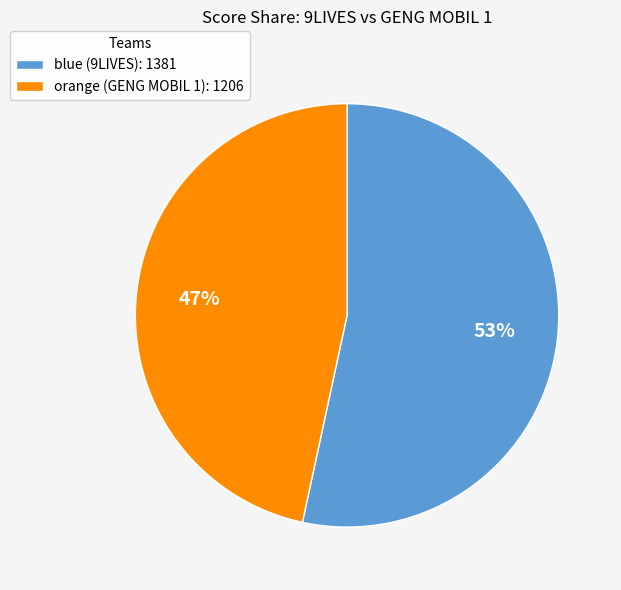

Which category has the biggest portion of the pie?

blue (9LIVES)